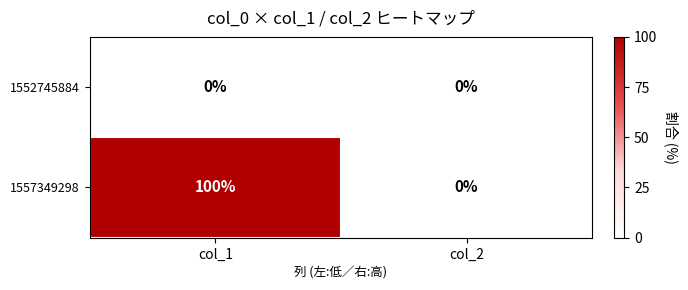

How many distinct data groups are displayed?

2